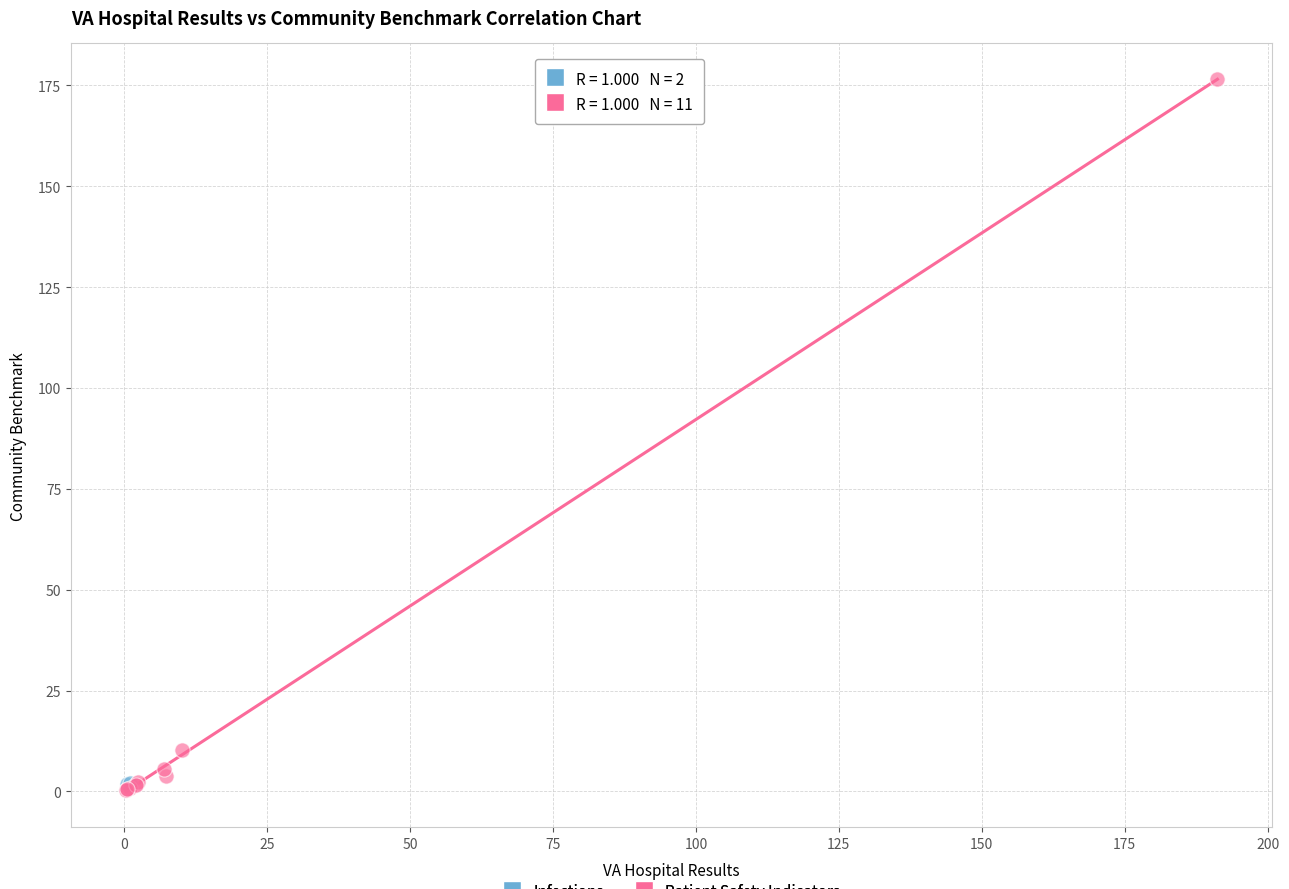

What are all the series names shown in the legend?

Infections, Patient Safety Indicators